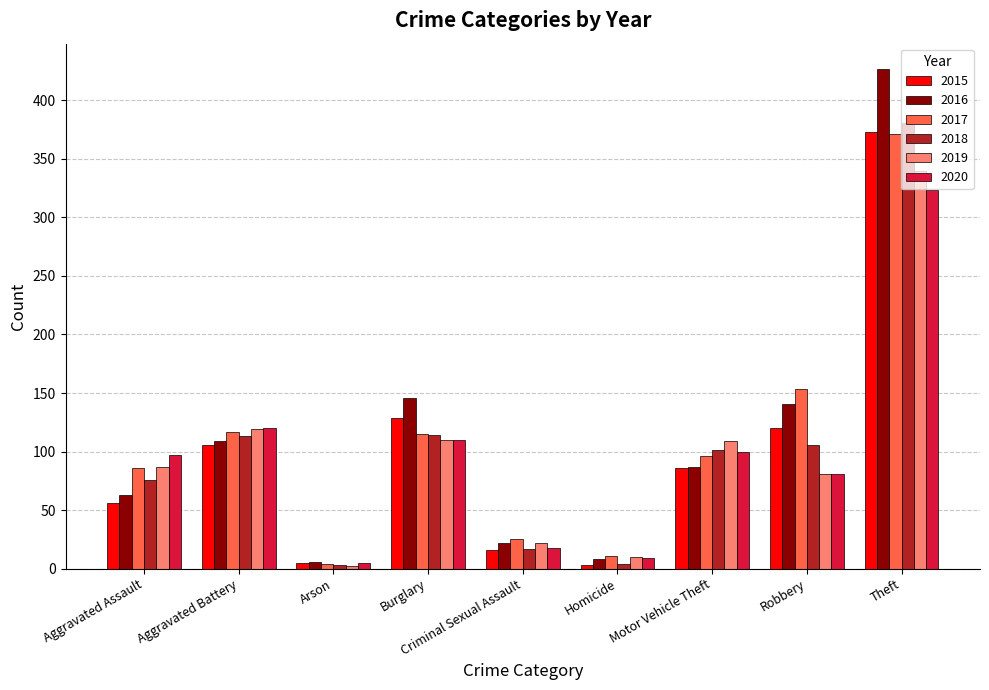

Where is 2016 nearest to the value 216?

Burglary